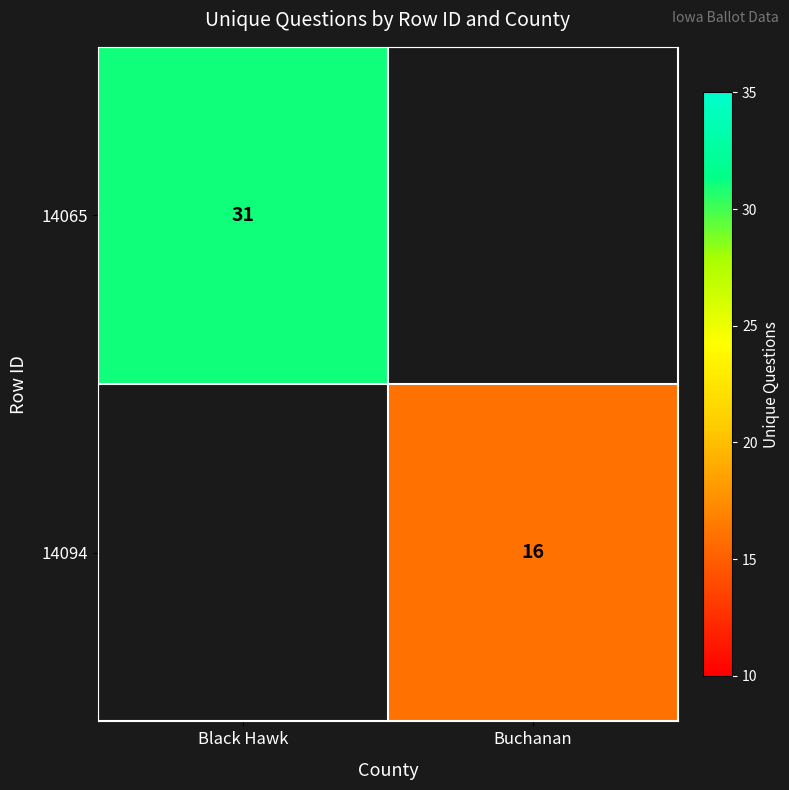

Is it true that 14065 equals 31 at Black Hawk?

True